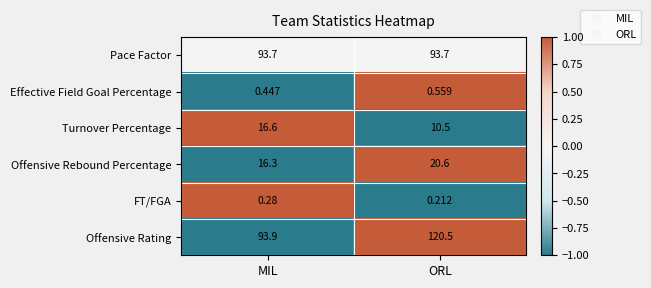

Which series has the largest total across all categories?

Offensive Rating